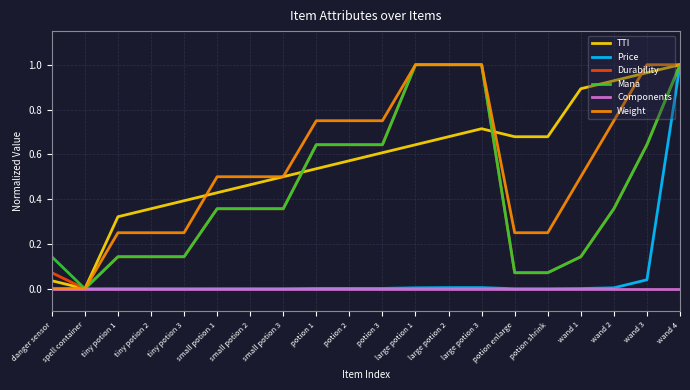

Is it true that Mana equals 0.4 at small potion 1?

True